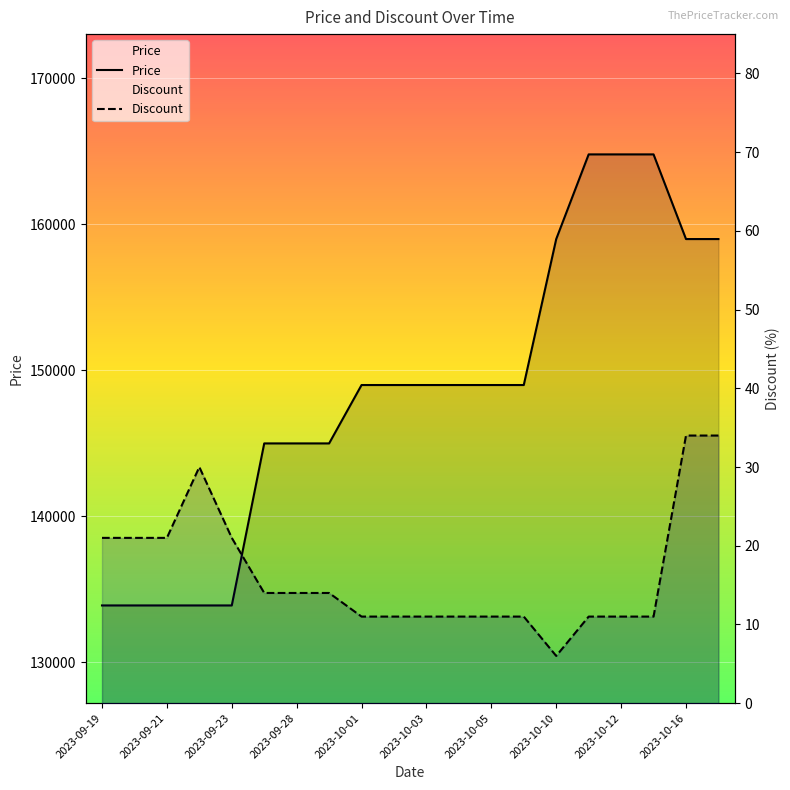

What is the difference between the highest and lowest values at 2023-10-12?

164789